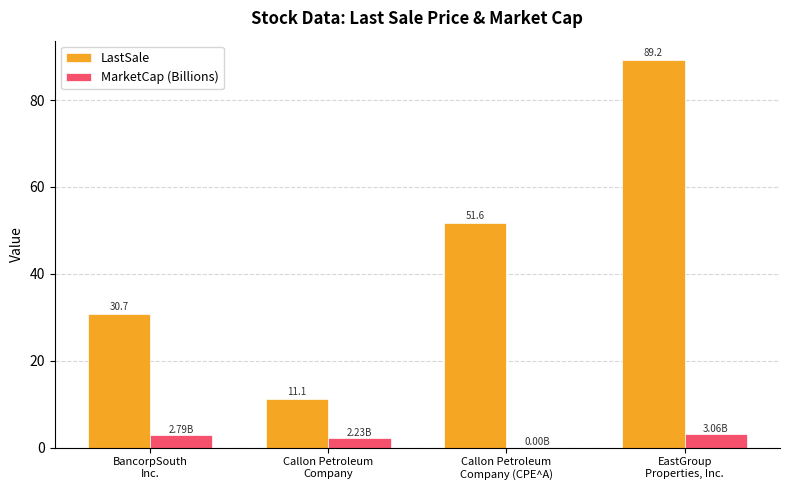

At which category is the sum across all series the highest?

EastGroup
Properties, Inc.